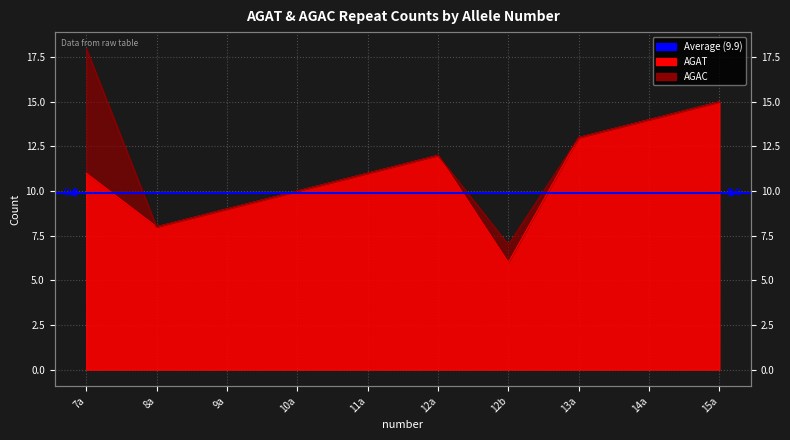

What is the value of the 3rd point from the left?

9